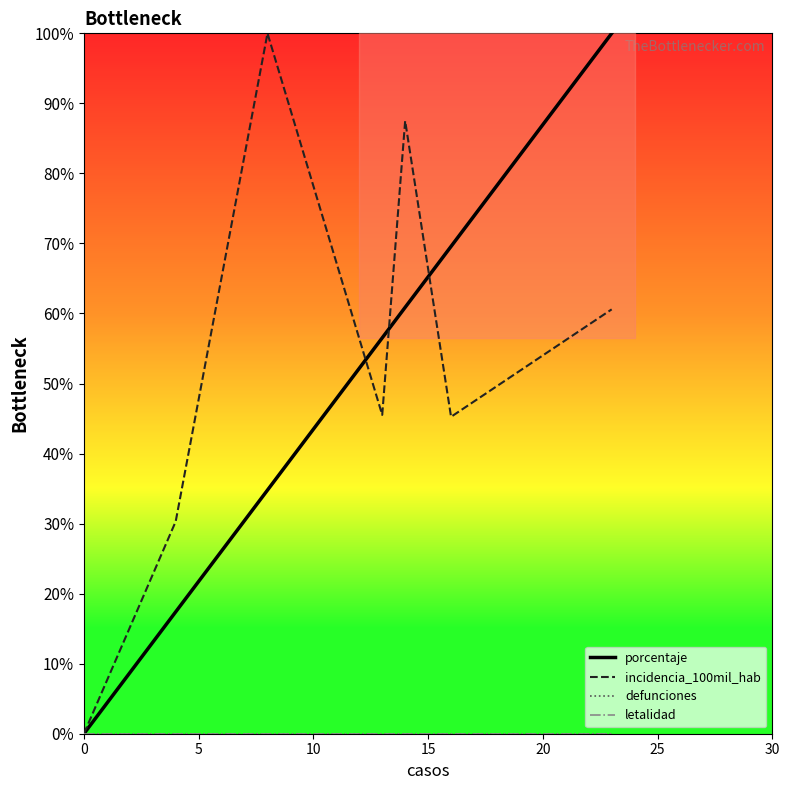

True or false: letalidad and incidencia_100mil_hab intersect in this chart.

False